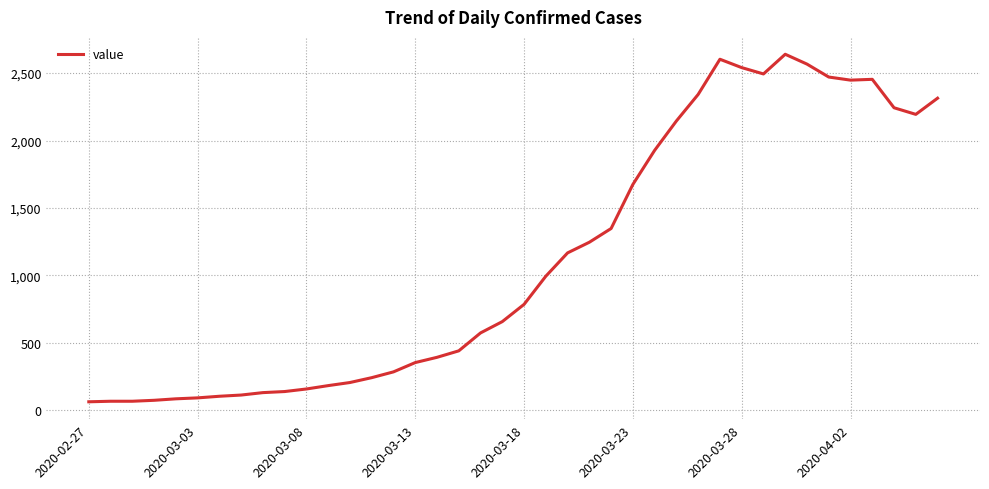

What is the greatest value displayed?

2640